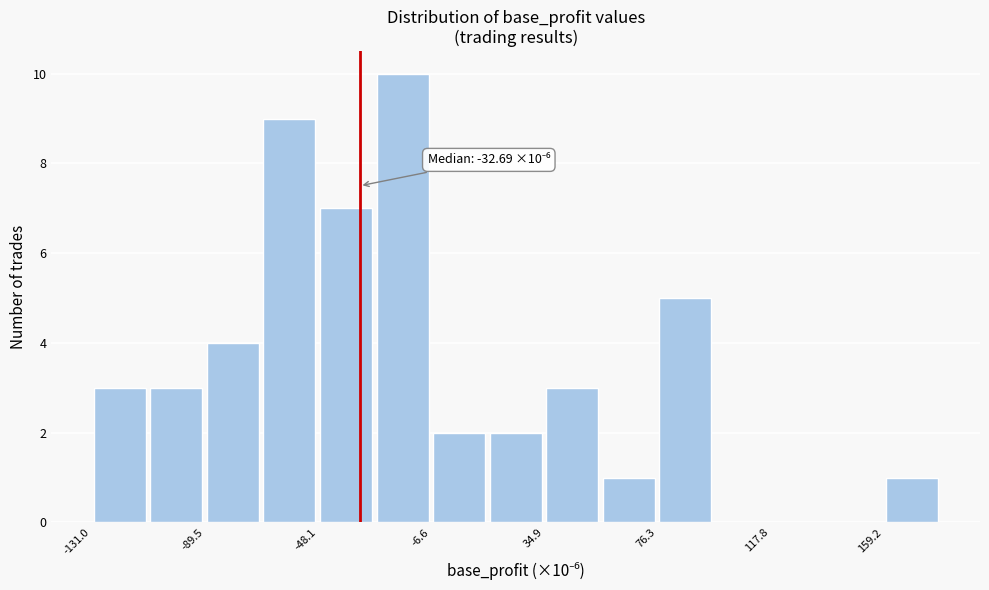

Which range on the x-axis has the tallest bar?

-25 to -5